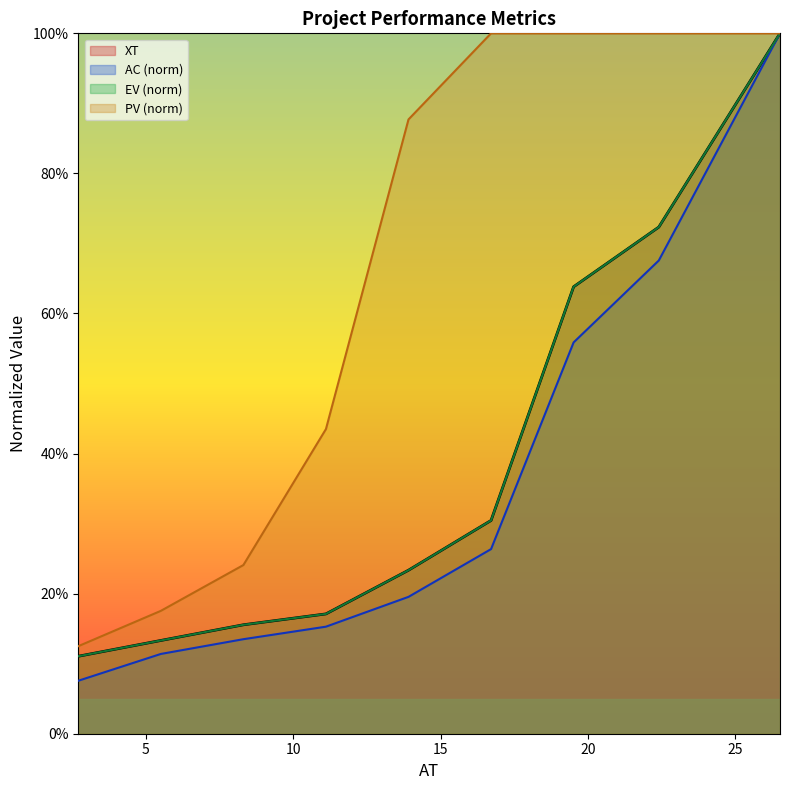

Rank the series by their maximum value, from highest to lowest.

XT, AC, EV, PV